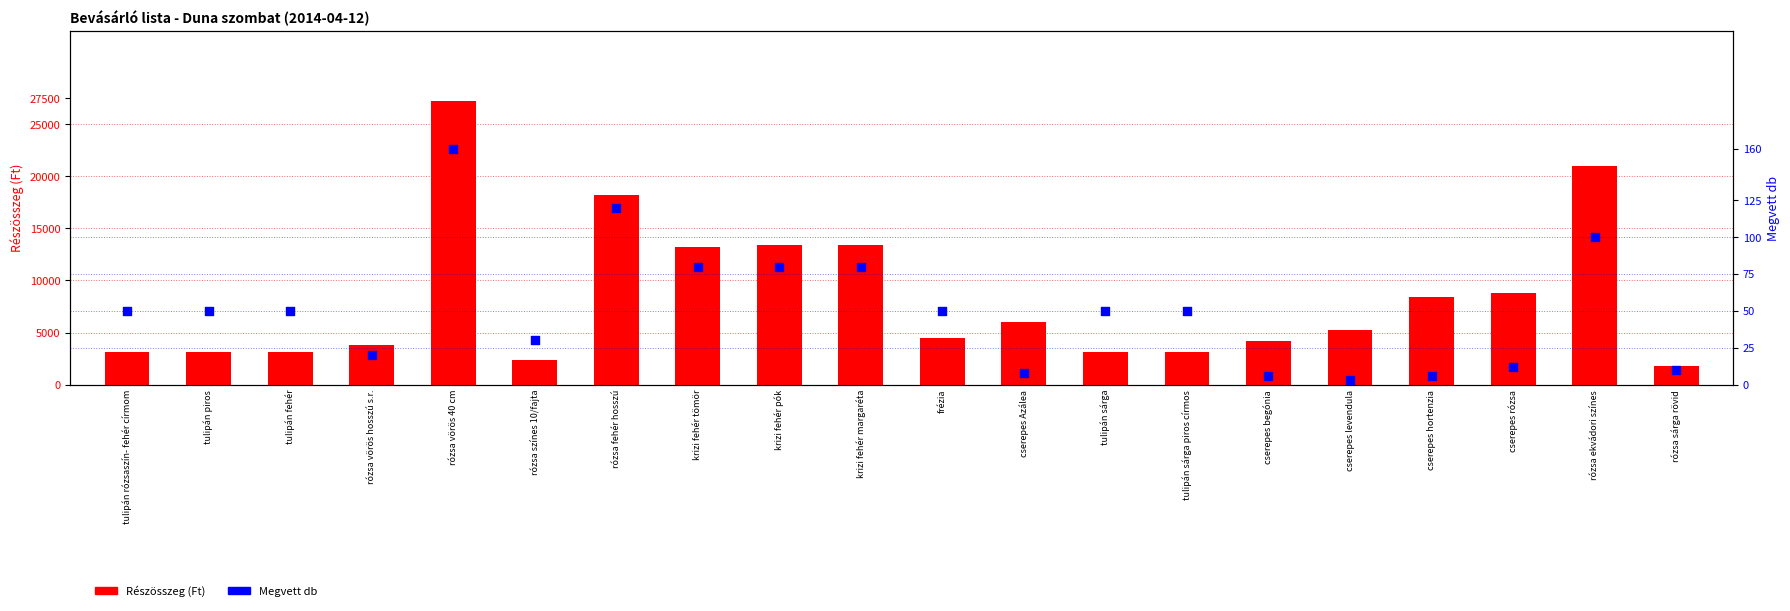

At how many categories does at least one series exceed 18395?

2